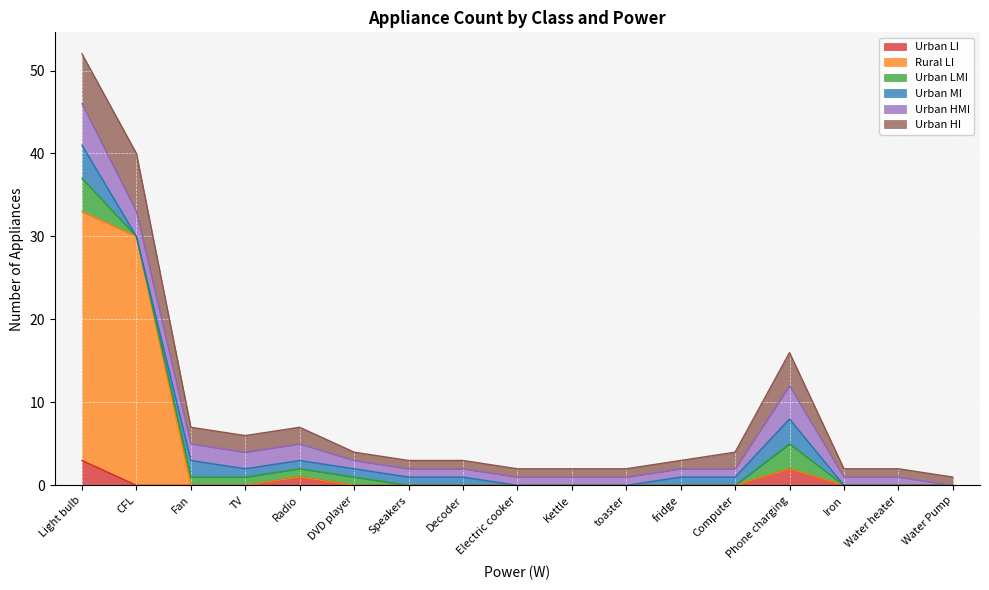

What is the label of the 16th point from the right?

CFL